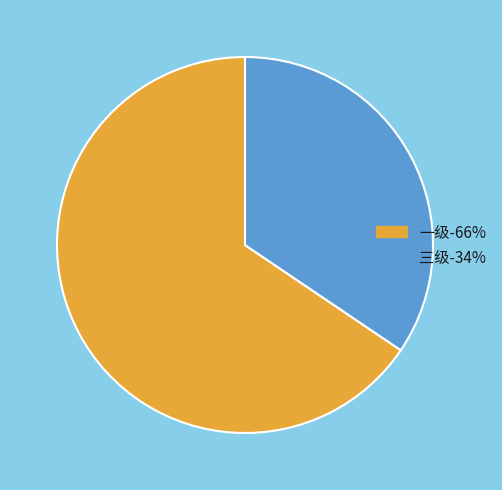

True or false: 一级 accounts for 53% of the total.

False